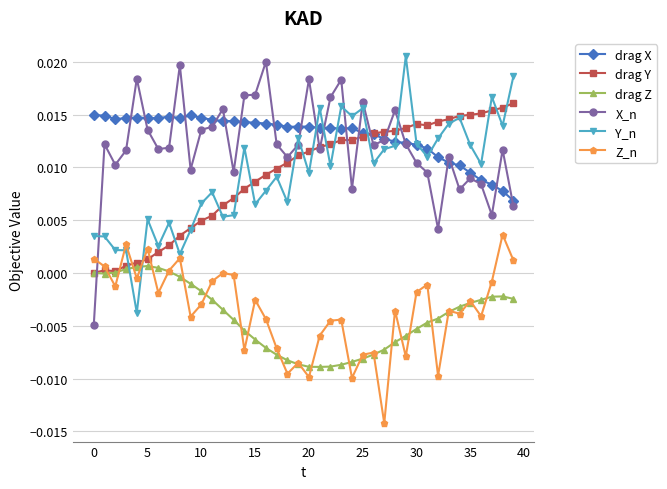

True or false: drag X and drag Z intersect in this chart.

False